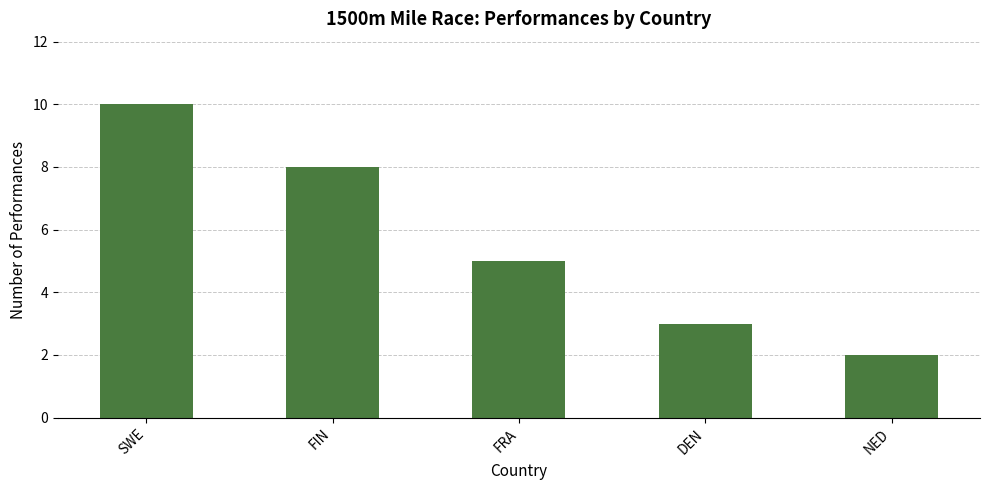

Read the value at DEN.

3